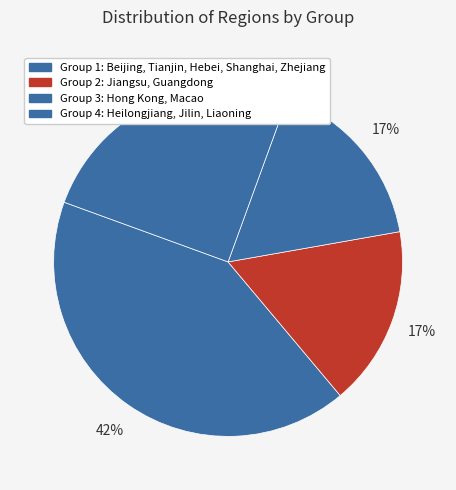

How many slices are in this pie chart?

4